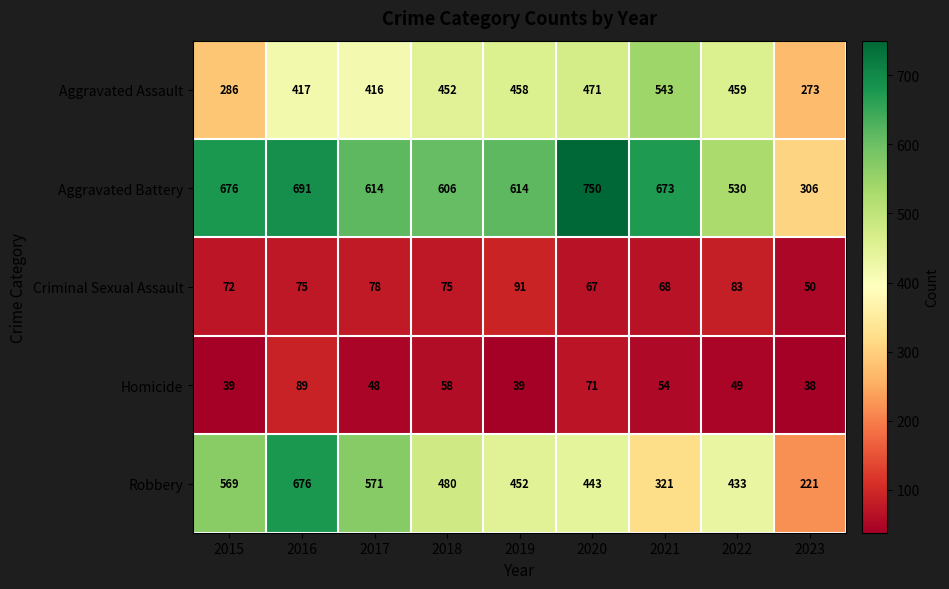

The Robbery series shows 100 at 2018. True or false?

False